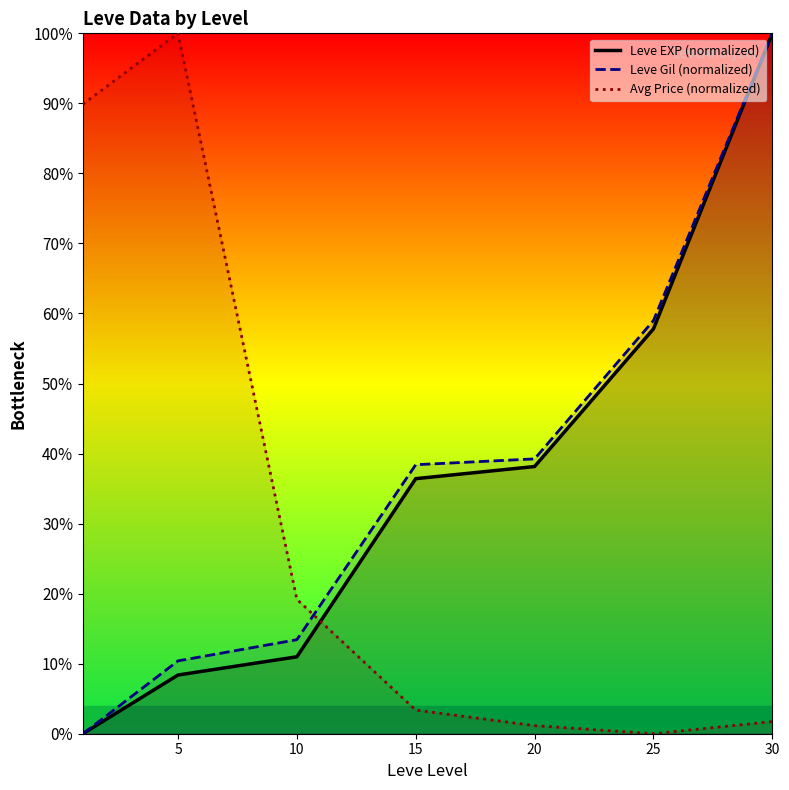

List the series in order of their overall mean, lowest first.

Avg Price (normalized), Leve EXP (normalized), Leve Gil (normalized)